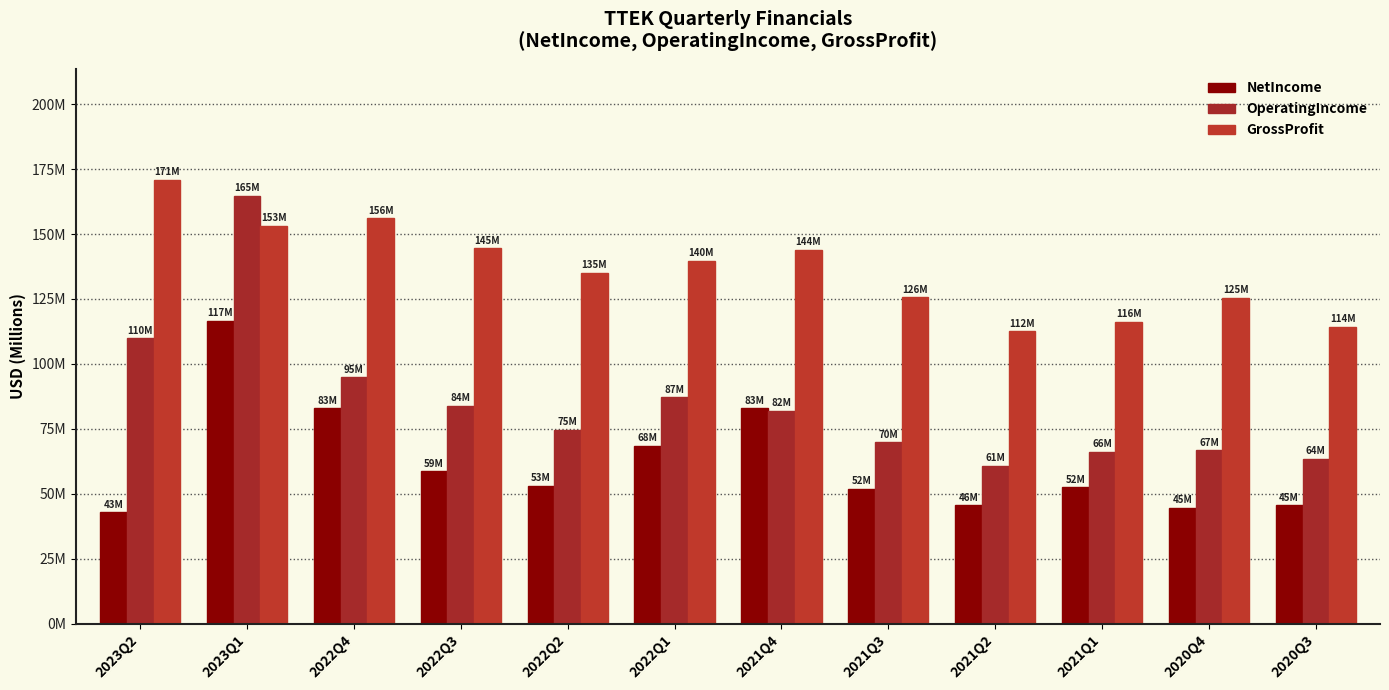

List the labels in order of OperatingIncome value, largest first.

2023Q1, 2023Q2, 2022Q4, 2022Q1, 2022Q3, 2021Q4, 2022Q2, 2021Q3, 2020Q4, 2021Q1, 2020Q3, 2021Q2